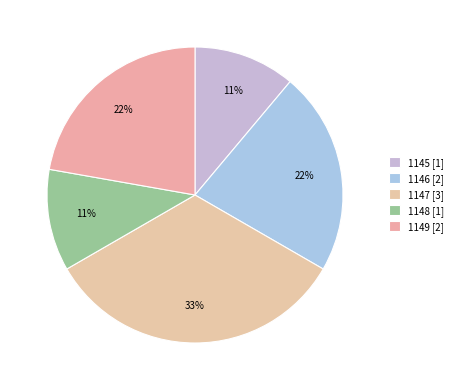

True or false: 1146 accounts for 30% of the total.

False